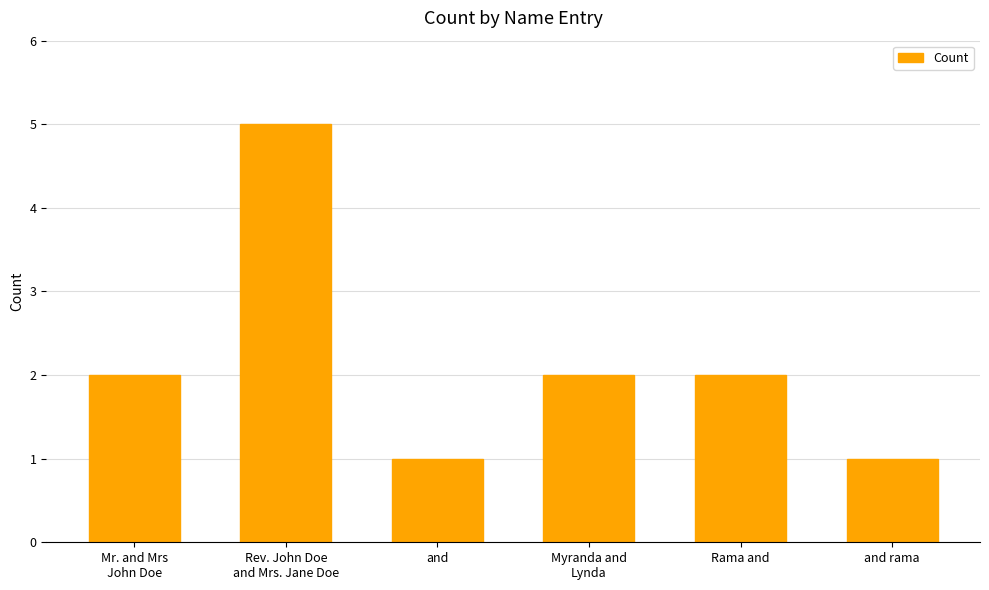

How many values are between 1 and 2?

5